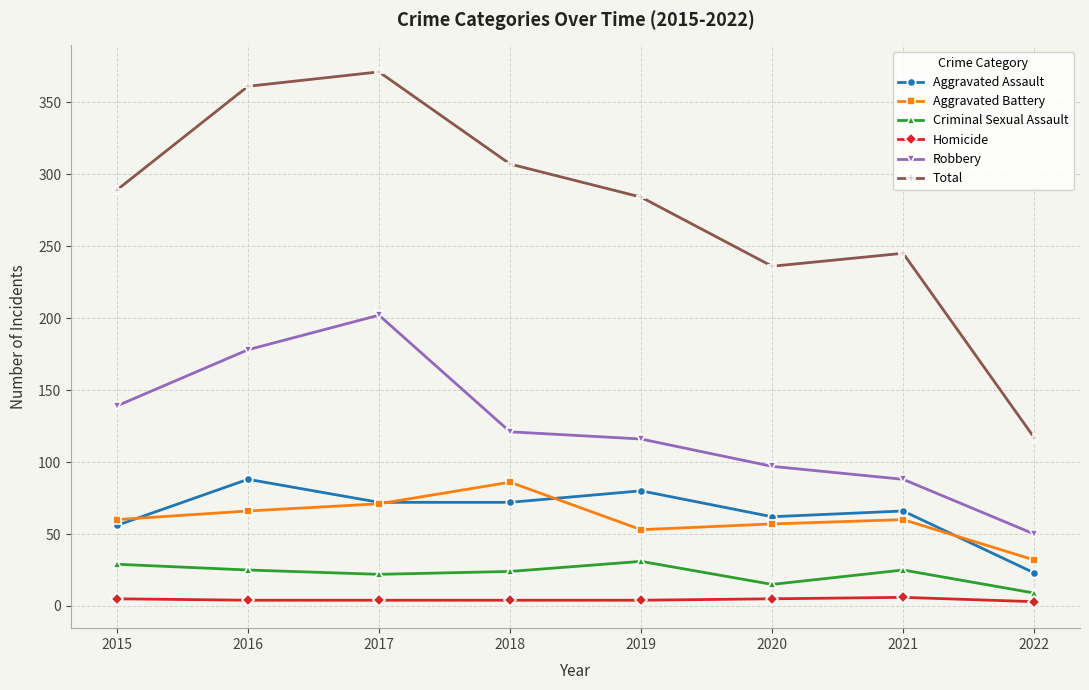

Does the chart have visible grid lines?

Yes